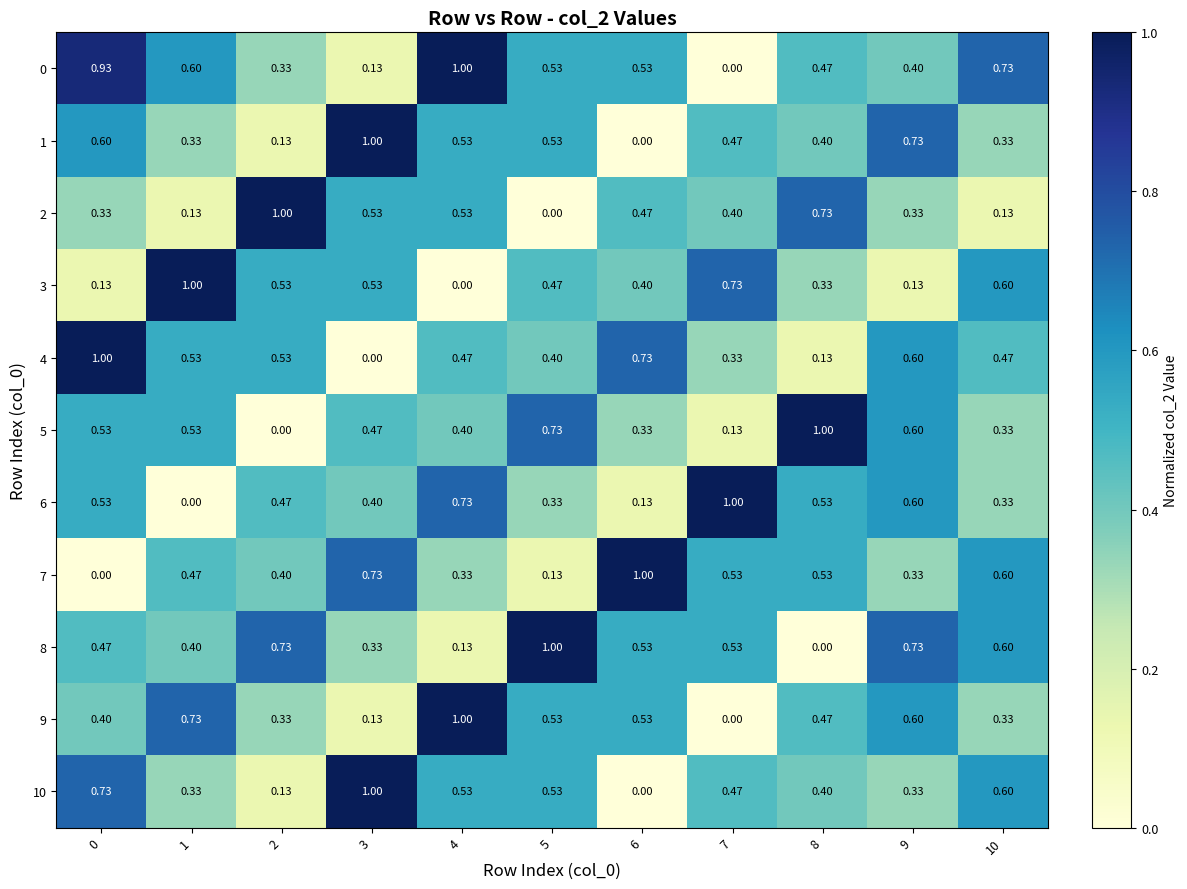

Is the value of 8 at 10 greater than the value of 6 at 1?

Yes